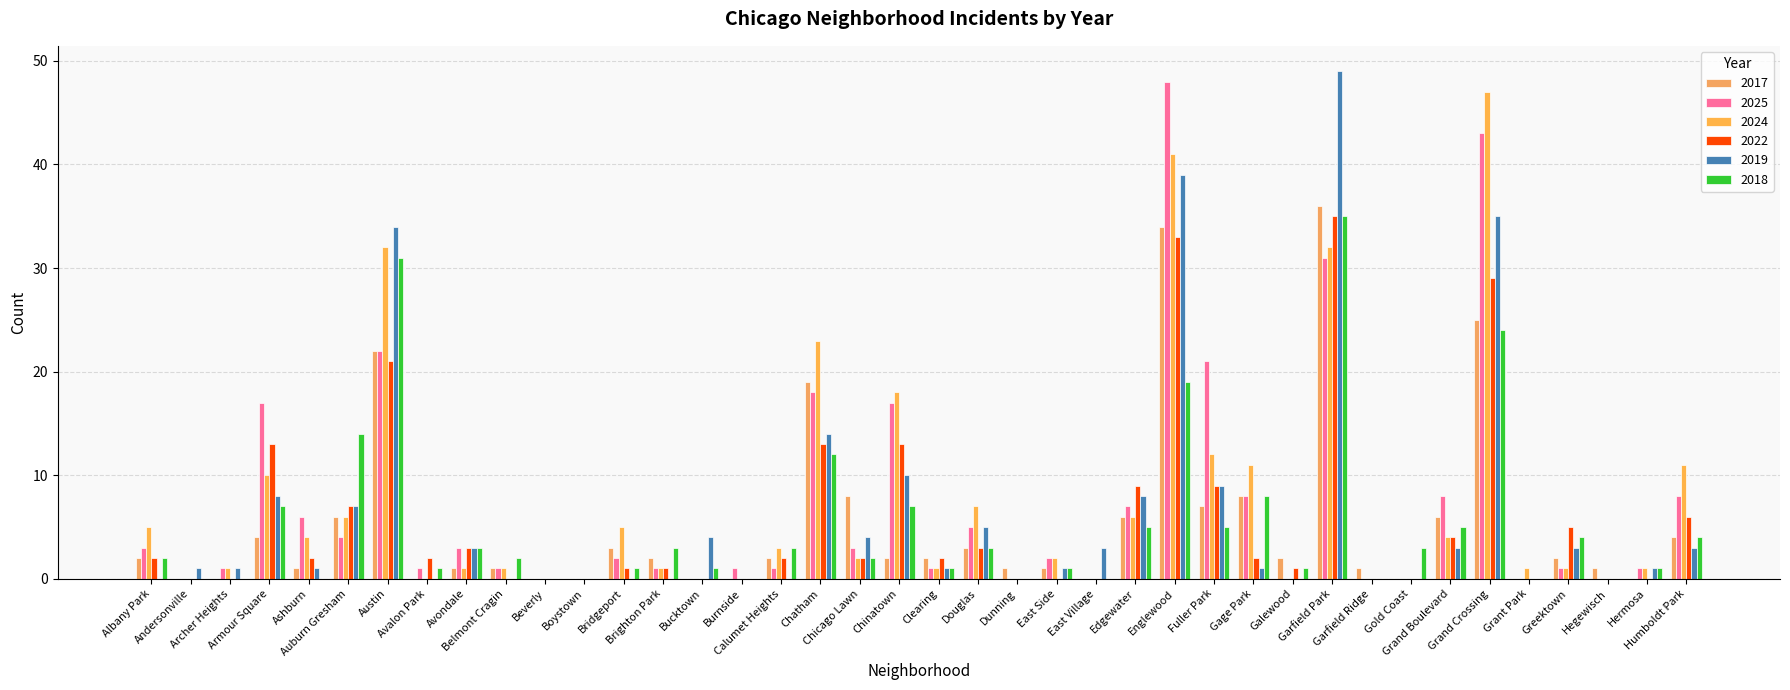

What is the difference between the highest and lowest values at Garfield Ridge?

1